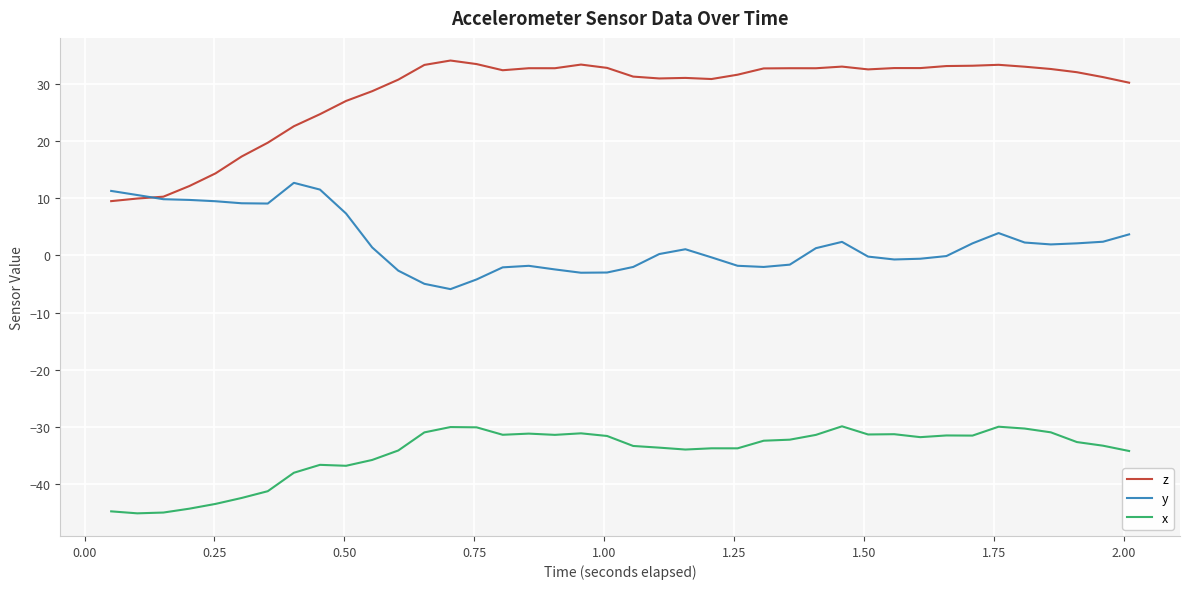

True or false: z and x cross at least once.

False